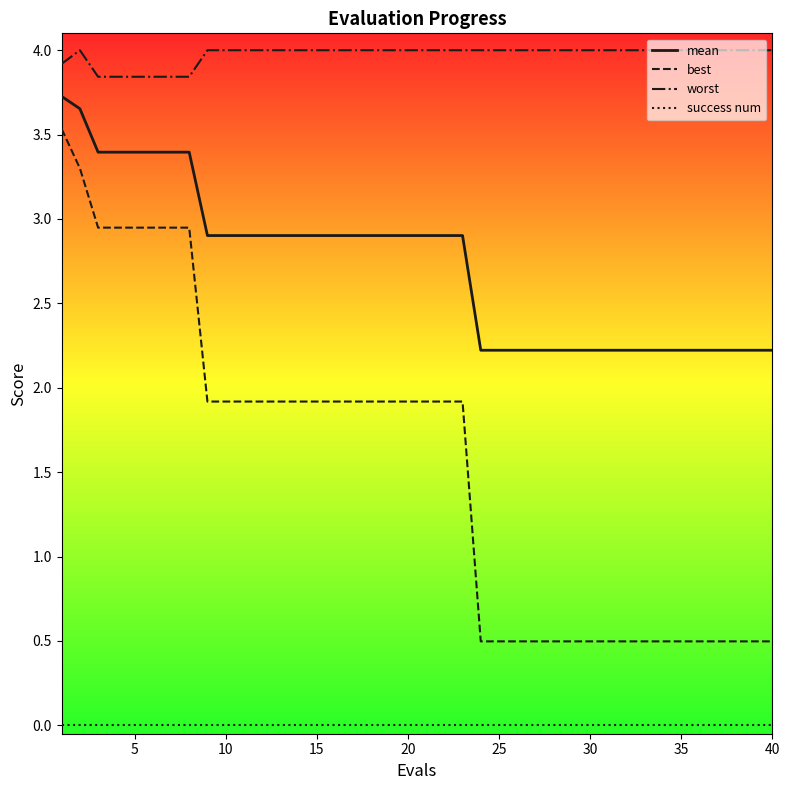

What is the difference between the maximum and minimum values in the best series?

3.0